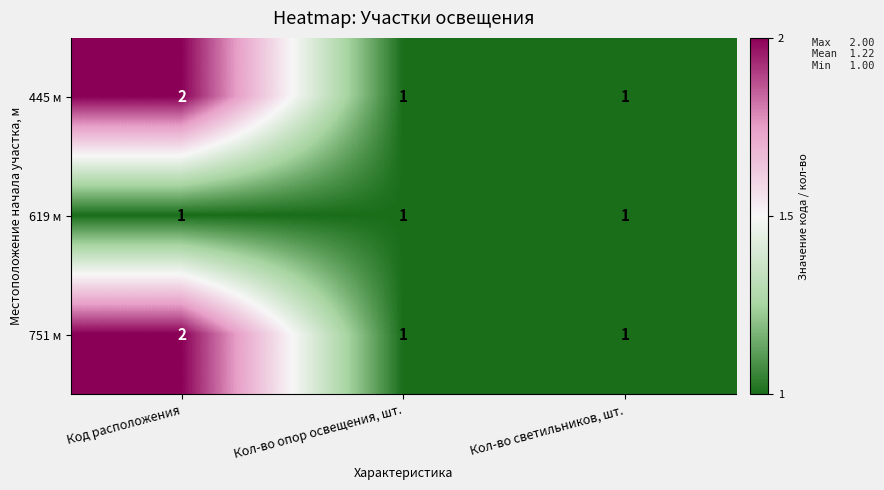

Reading right to left, what are all the values shown in this chart?

445 м: Кол-во светильников, шт.=1	Кол-во опор освещения, шт.=1	Код расположения=2
619 м: Кол-во светильников, шт.=1	Кол-во опор освещения, шт.=1	Код расположения=1
751 м: Кол-во светильников, шт.=1	Кол-во опор освещения, шт.=1	Код расположения=2